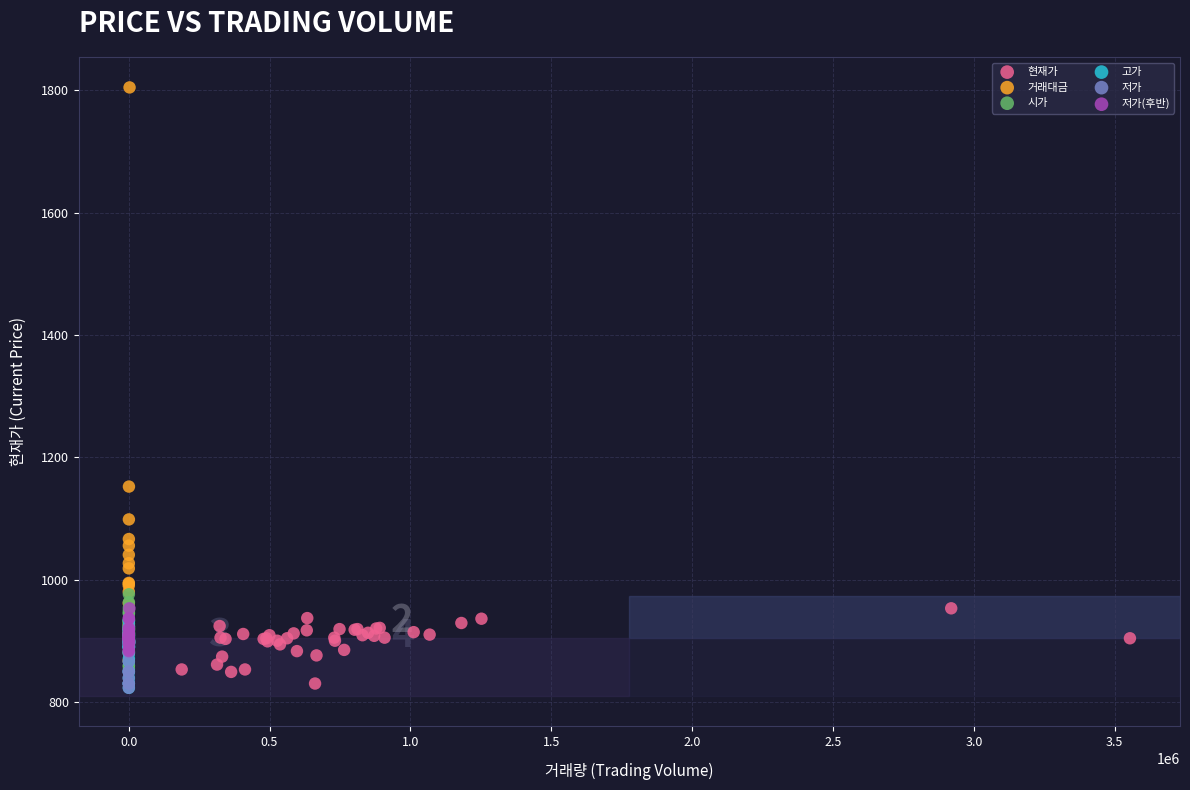

Which series has the largest Y range (max minus min)?

거래대금